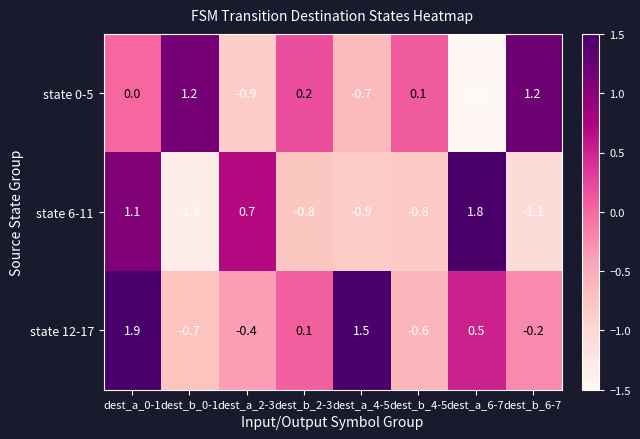

Reading left to right, transcribe all the data shown in this chart.

state 0-5: dest_a_0-1=0.0	dest_b_0-1=1.2	dest_a_2-3=-0.9	dest_b_2-3=0.2	dest_a_4-5=-0.7	dest_b_4-5=0.1	dest_a_6-7=-1.8	dest_b_6-7=1.2
state 6-11: dest_a_0-1=1.1	dest_b_0-1=-1.3	dest_a_2-3=0.7	dest_b_2-3=-0.8	dest_a_4-5=-0.9	dest_b_4-5=-0.8	dest_a_6-7=1.8	dest_b_6-7=-1.1
state 12-17: dest_a_0-1=1.9	dest_b_0-1=-0.7	dest_a_2-3=-0.4	dest_b_2-3=0.1	dest_a_4-5=1.5	dest_b_4-5=-0.6	dest_a_6-7=0.5	dest_b_6-7=-0.2